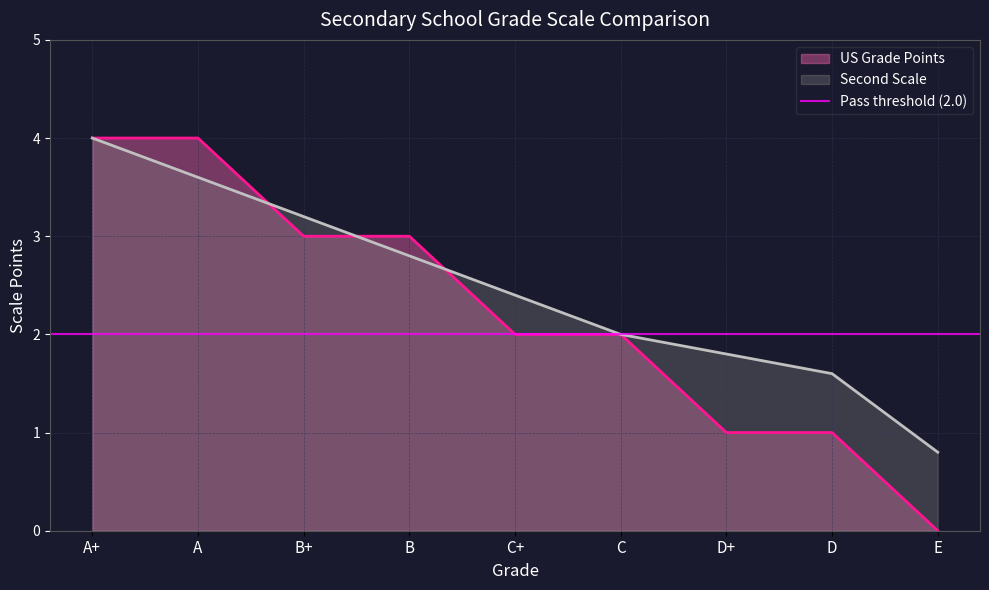

How many values in the Second Scale series exceed 2?

5